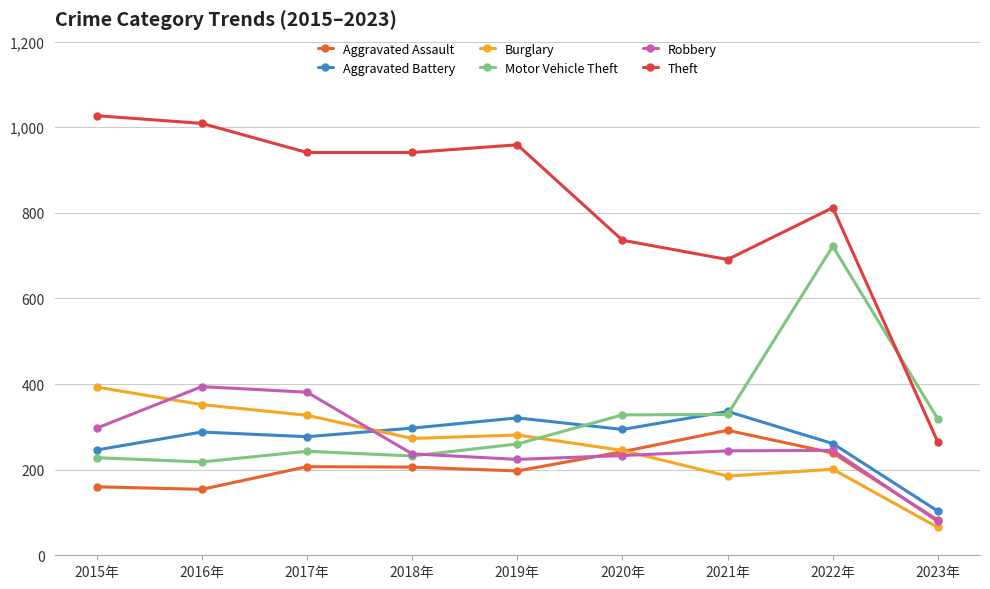

What is the label of the 7th point from the left?

2021年